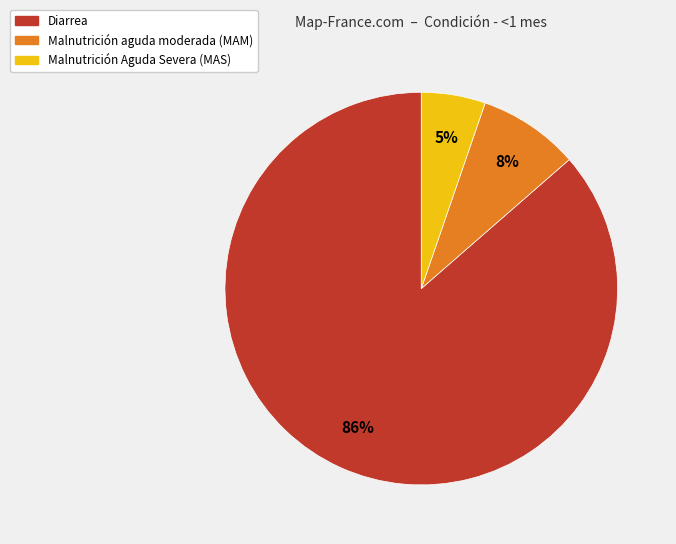

What percentage is the Malnutrición Aguda Severa (MAS) slice, to the nearest percent?

5%